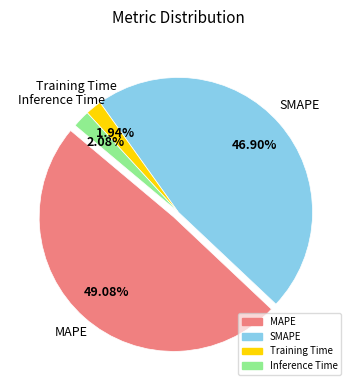

The Inference Time slice represents 1% of the pie. True or false?

False